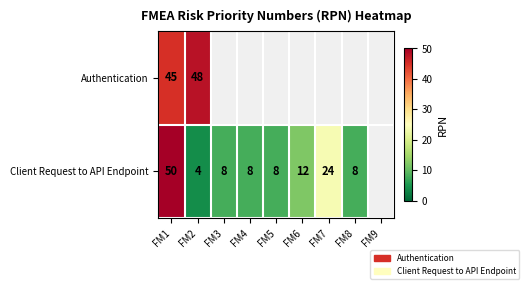

What is the difference between the Client Request to API Endpoint values at FM3 and FM2?

4